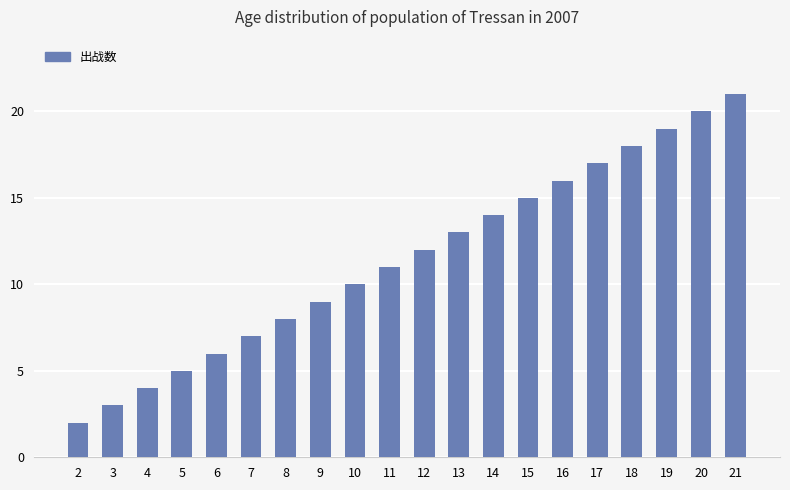

List the labels in order of value, largest first.

21, 20, 19, 18, 17, 16, 15, 14, 13, 12, 11, 10, 9, 8, 7, 6, 5, 4, 3, 2